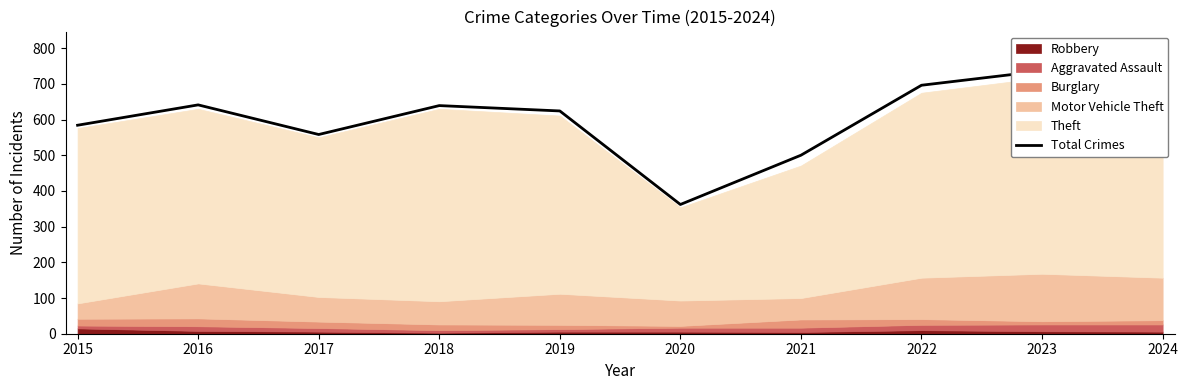

Rank the categories by value from lowest to highest.

2020, 2021, 2017, 2015, 2019, 2018, 2016, 2024, 2022, 2023